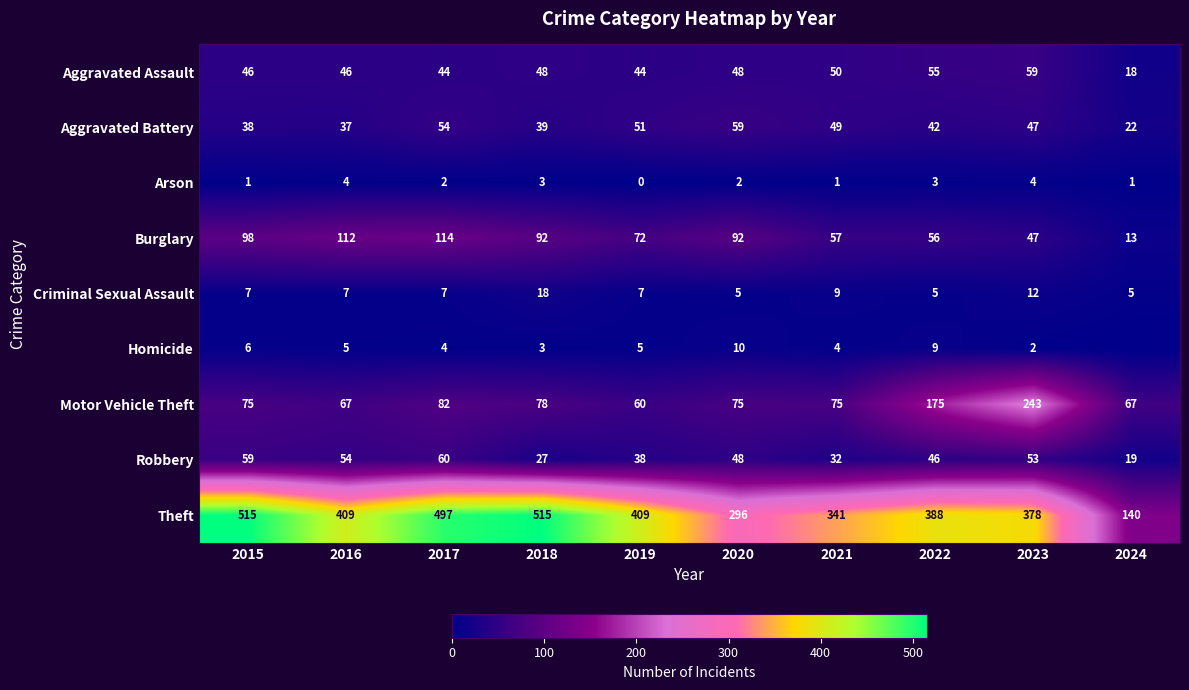

Is the value of Motor Vehicle Theft at 2022 greater than the value of Arson at 2021?

Yes